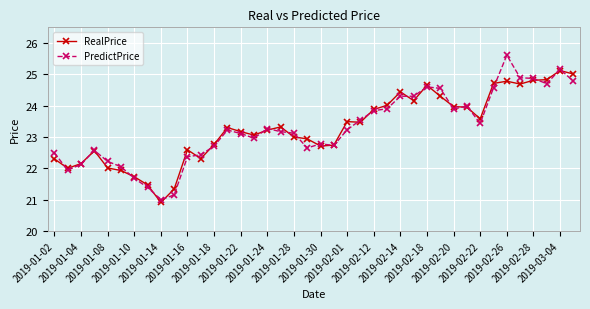

What is the minimum value for PredictPrice?

21.0